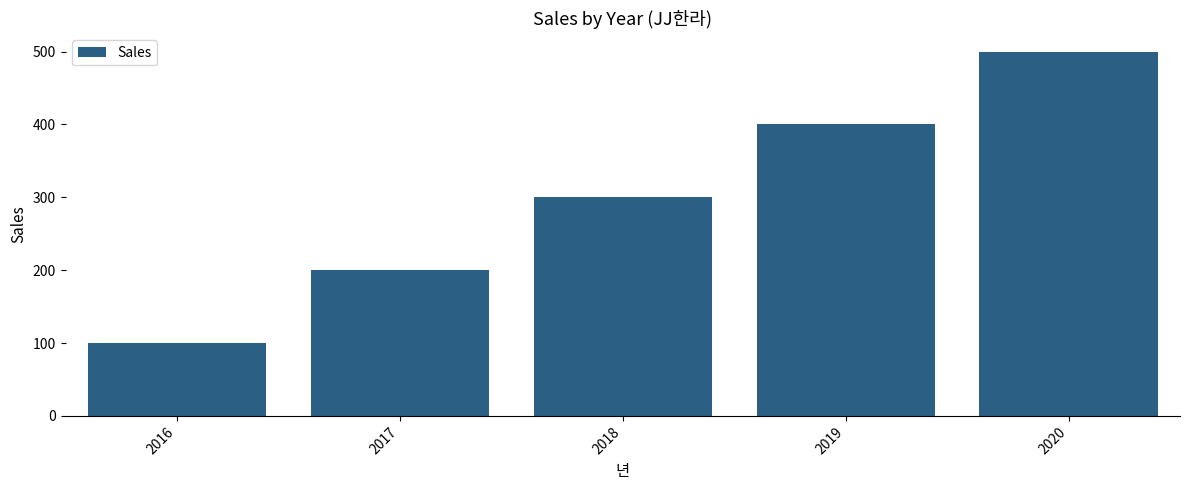

Are the bars horizontal?

No